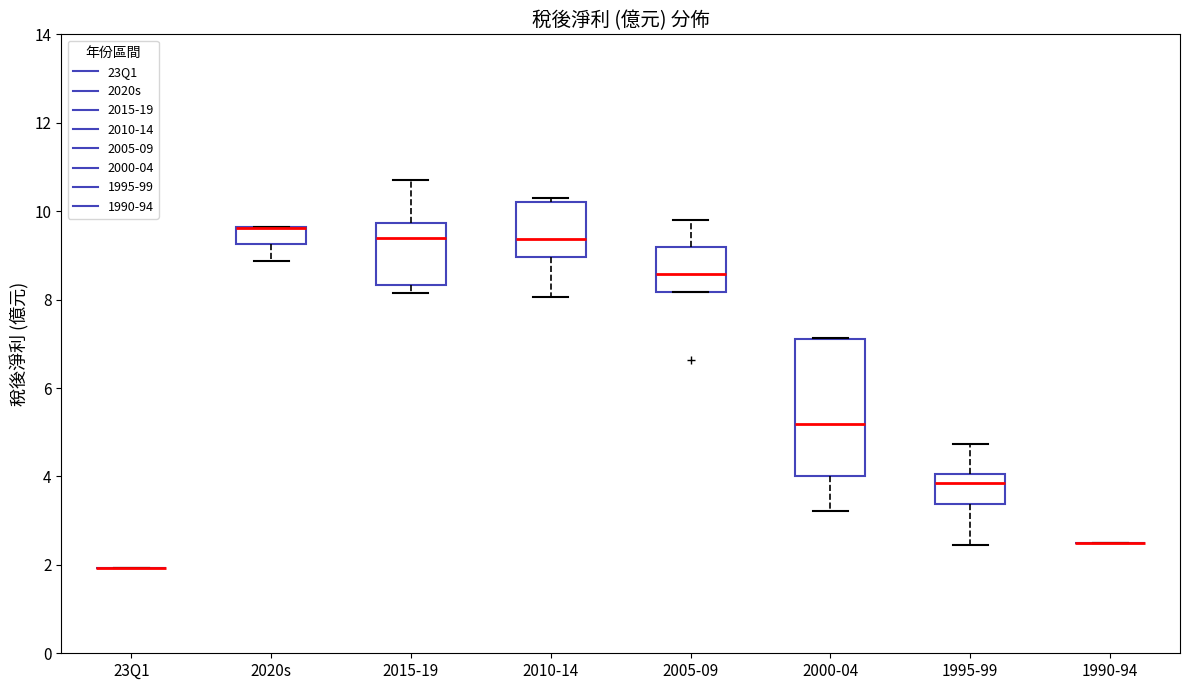

Reading left to right, read every box against the y-axis: the position of its median line, the range the box covers, and the ends of its whiskers. The values are not printed on the chart, so give them approximately, as read against the axis.

23Q1: box collapsed to a line at 2.0, whiskers 2.0 to 2.0
2020s: median 9.6 (drawn on the box's upper edge), box 9.2 to 9.6, whiskers 8.8 to 9.6
2015-19: median 9.4, box 8.4 to 9.8, whiskers 8.2 to 10.8
2010-14: median 9.4, box 9.0 to 10.2, whiskers 8.0 to 10.4
2005-09: median 8.6, box 8.2 to 9.2, whiskers 8.2 to 9.8
2000-04: median 5.2, box 4.0 to 7.2, whiskers 3.2 to 7.2
1995-99: median 3.8, box 3.4 to 4.0, whiskers 2.4 to 4.8
1990-94: box collapsed to a line at 2.6, whiskers 2.6 to 2.6